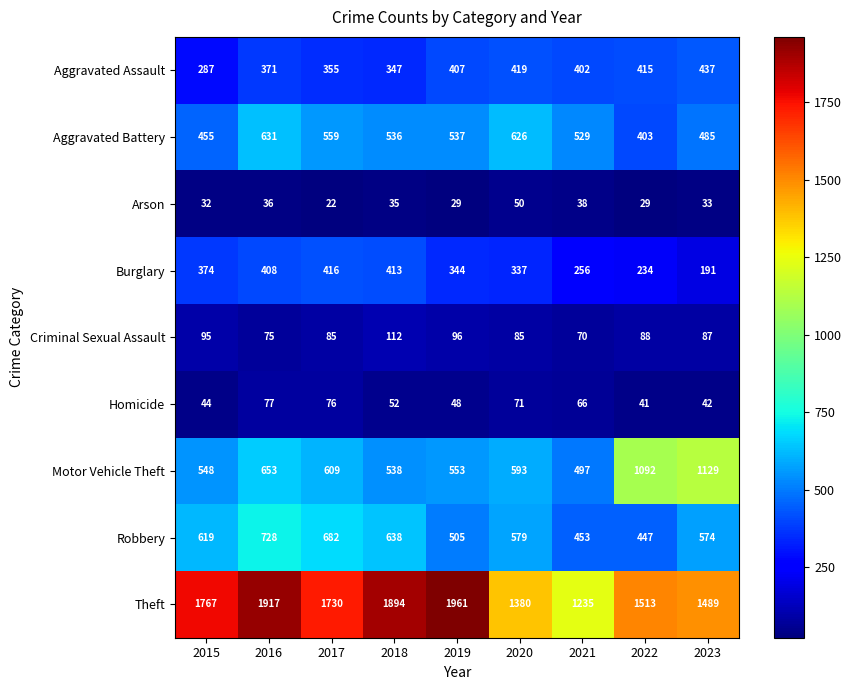

What is the difference between the highest and lowest values at 2018?

1859